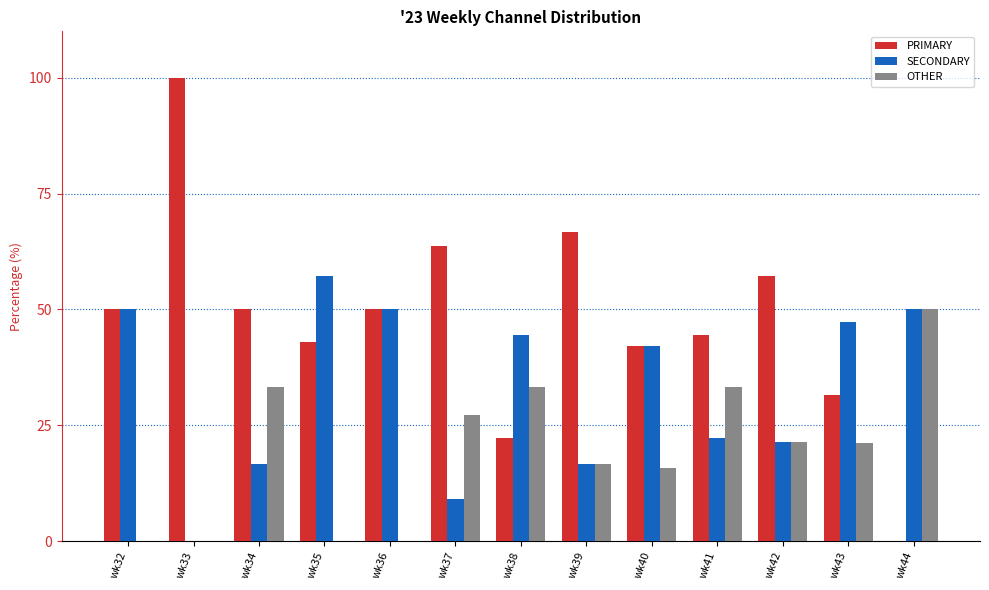

The value of SECONDARY at wk32 is 50.0. True or false?

True